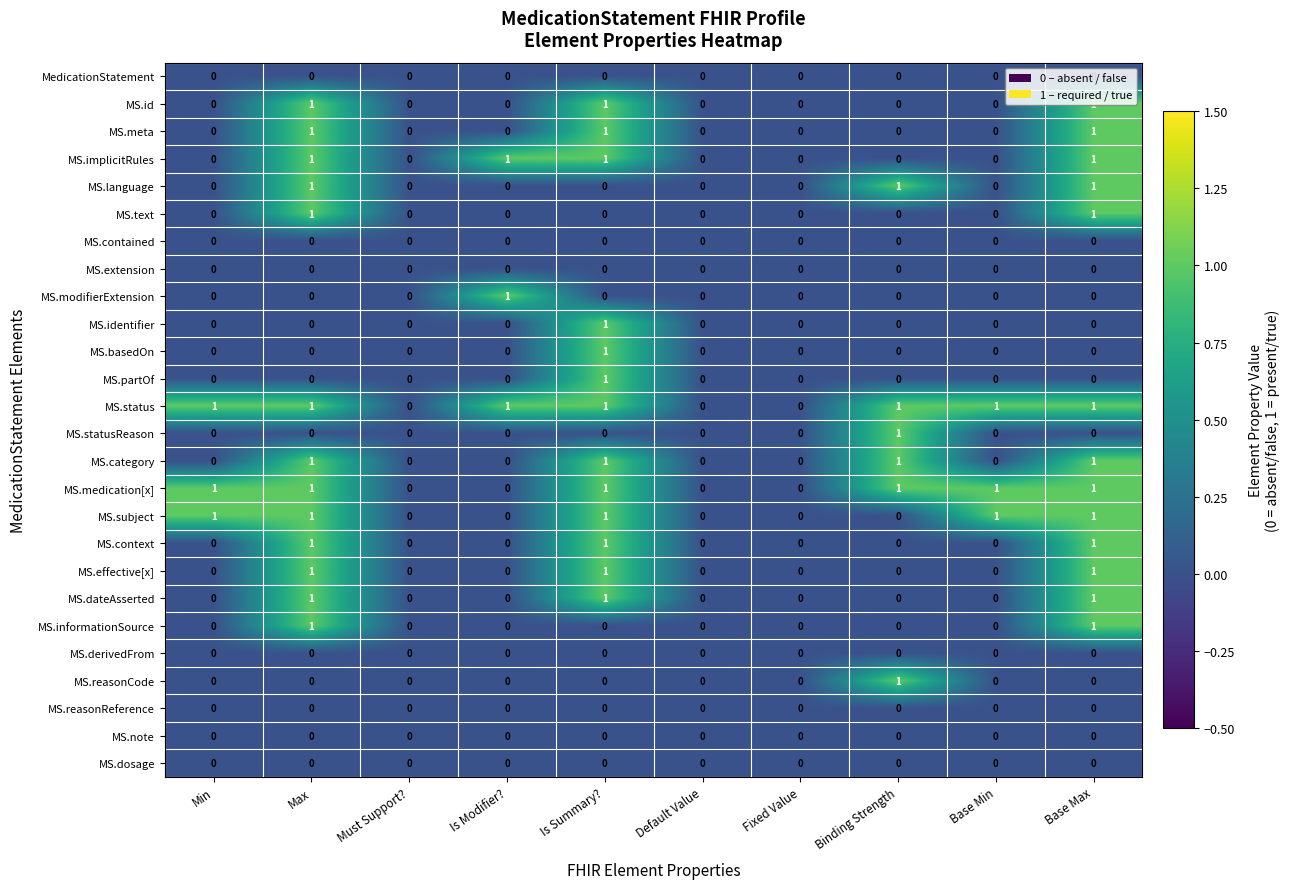

Count the MS.id values in the range 0 to 1.

10